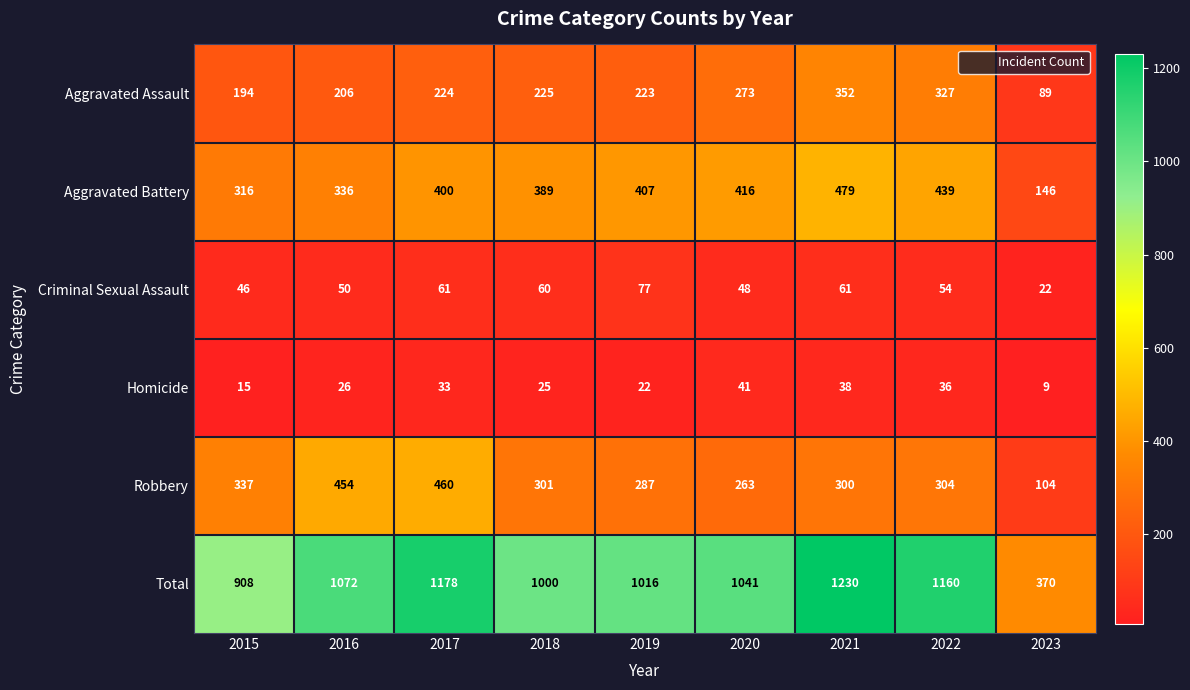

List the series in order of their peak value, lowest first.

Homicide, Criminal Sexual Assault, Aggravated Assault, Robbery, Aggravated Battery, Total